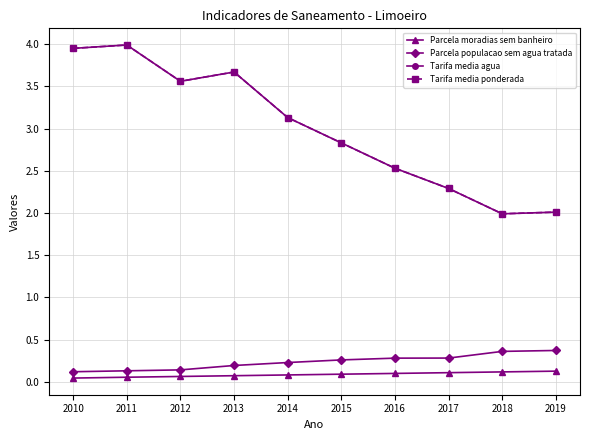

True or false: Parcela populacao sem agua tratada and Parcela moradias sem banheiro cross at least once.

False